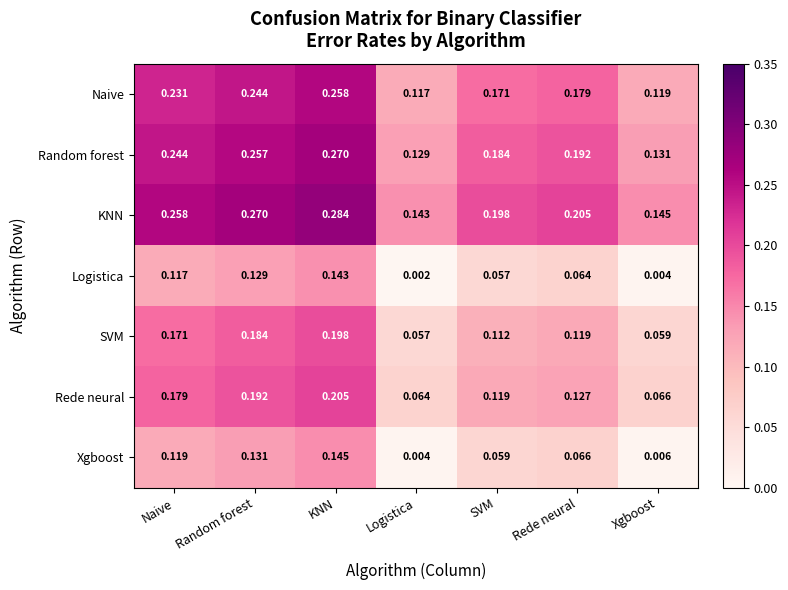

At which category is the sum across all series the highest?

KNN